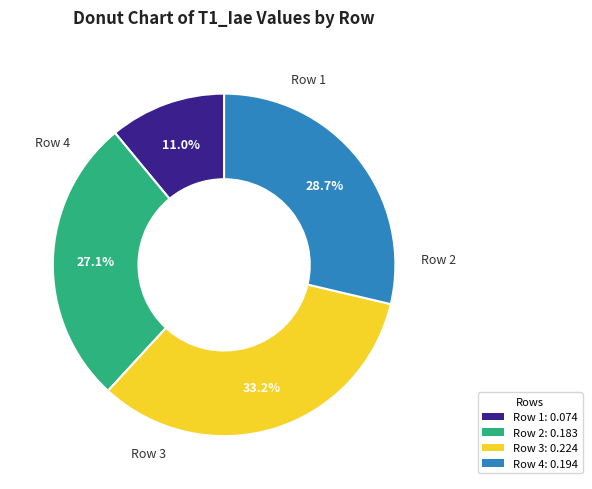

Is there a majority slice in this chart?

No